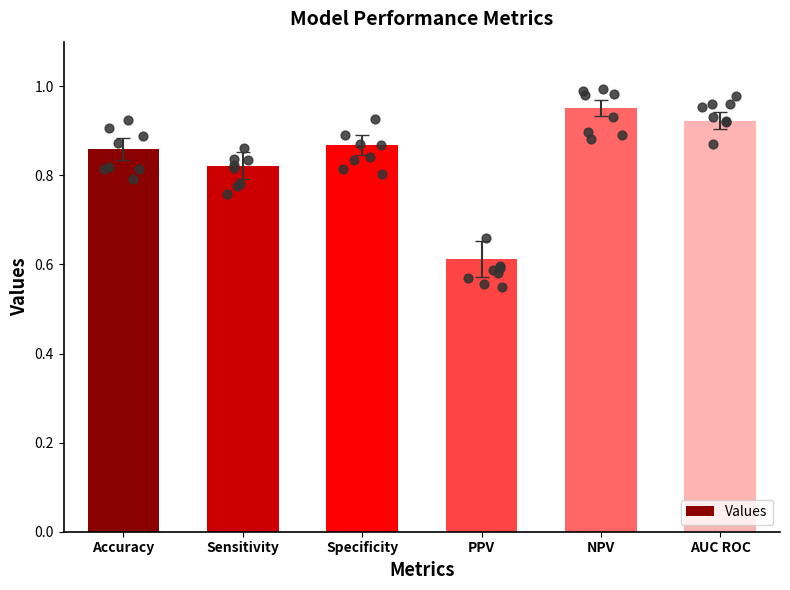

Which has a higher value, Specificity or Accuracy?

Specificity